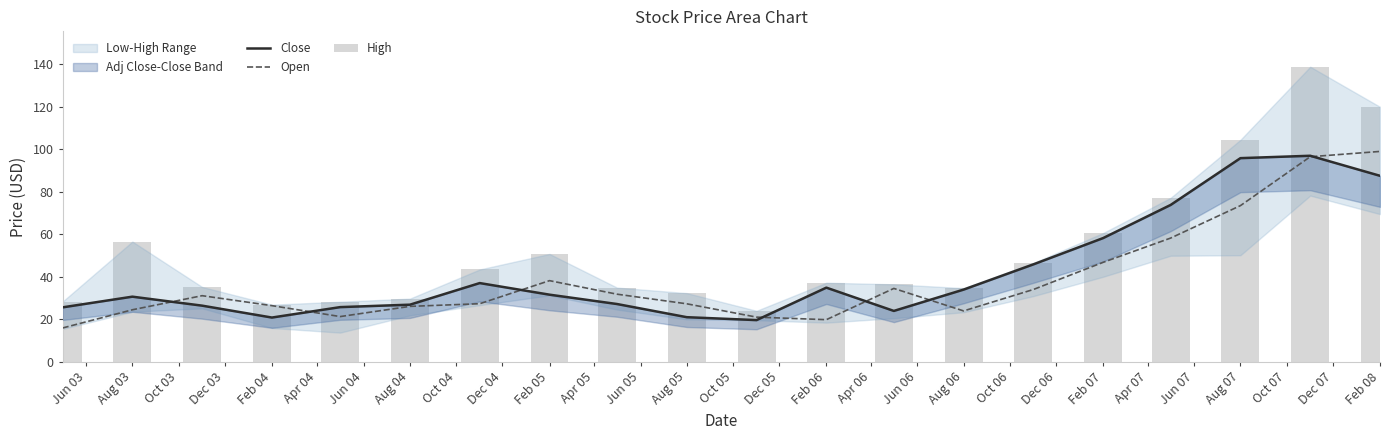

At Jun 04, list the series in order from largest to smallest.

High, Close, Open